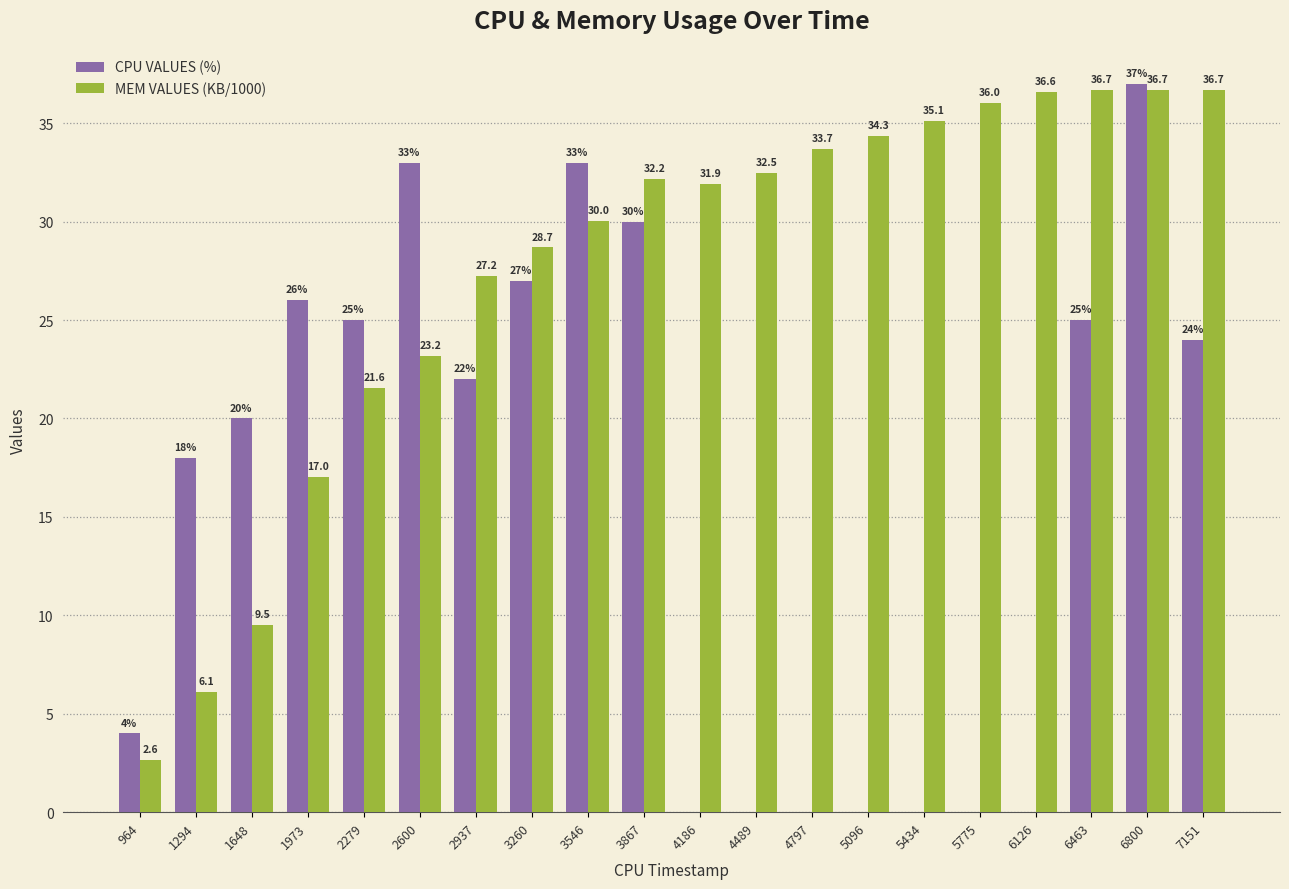

What is the total value across all series at 964?

6.6